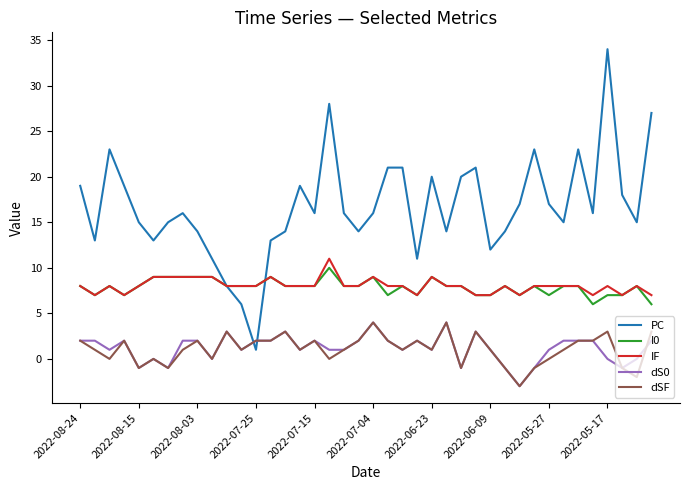

Which series has the largest range (max minus min)?

PC